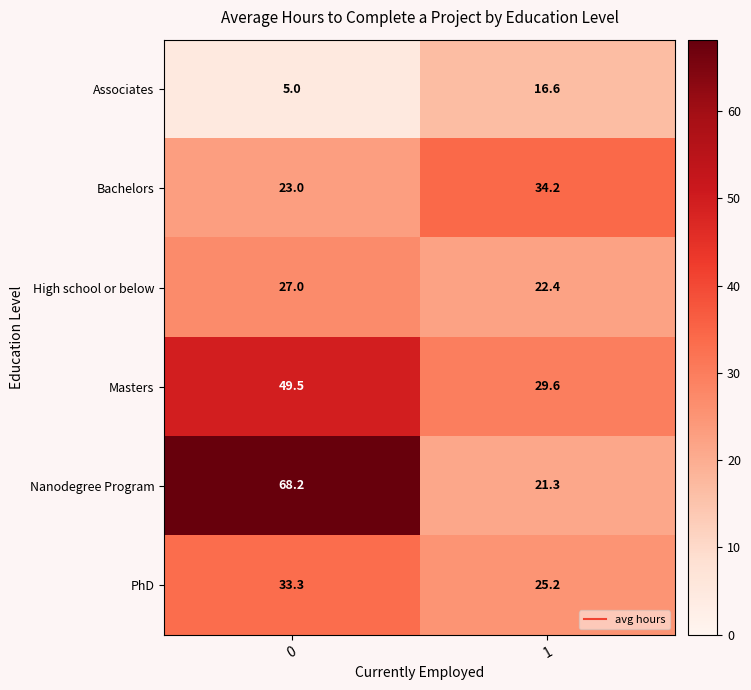

What is the smallest value displayed?

5.0